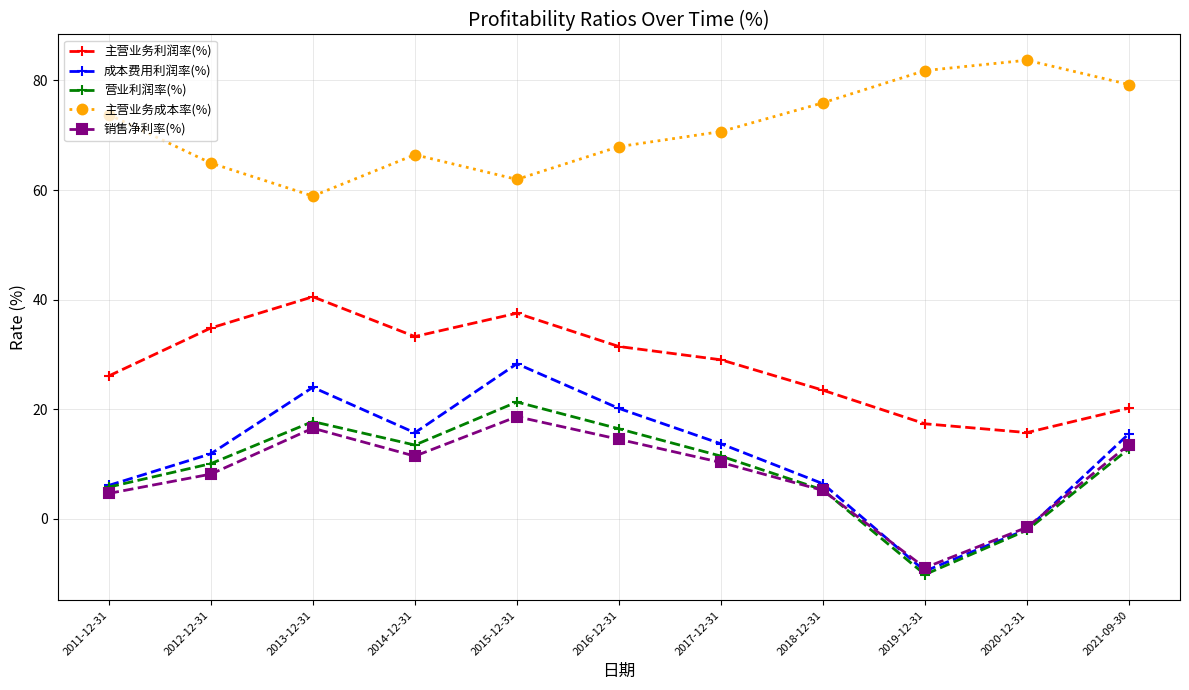

Where is the first local maximum for 营业利润率(%)?

2013-12-31